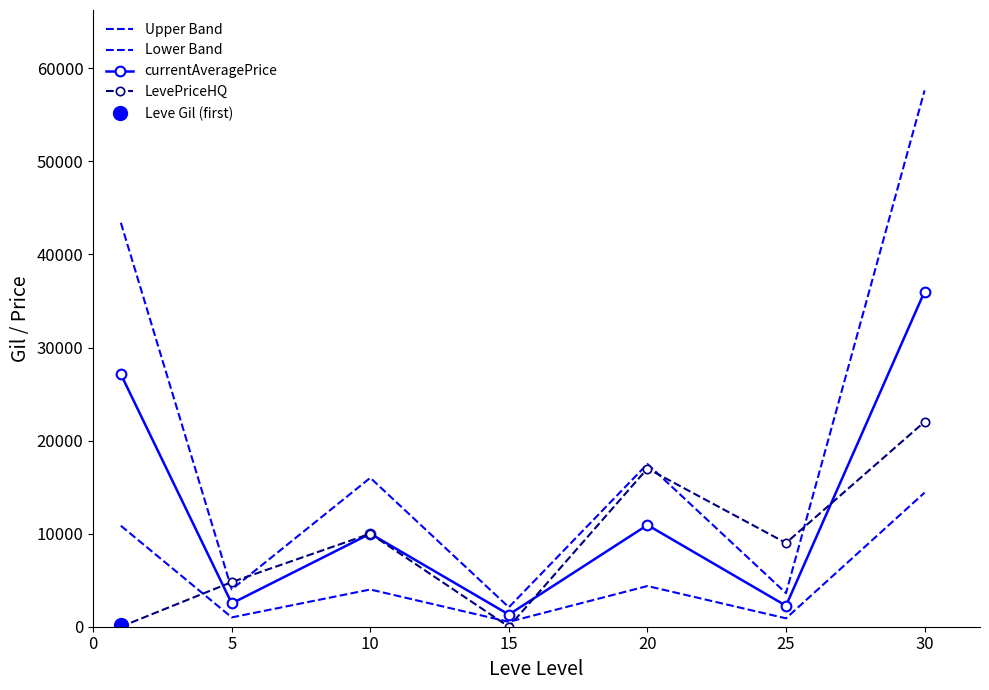

The Lower Band series shows 14406.8 at 30. True or false?

True